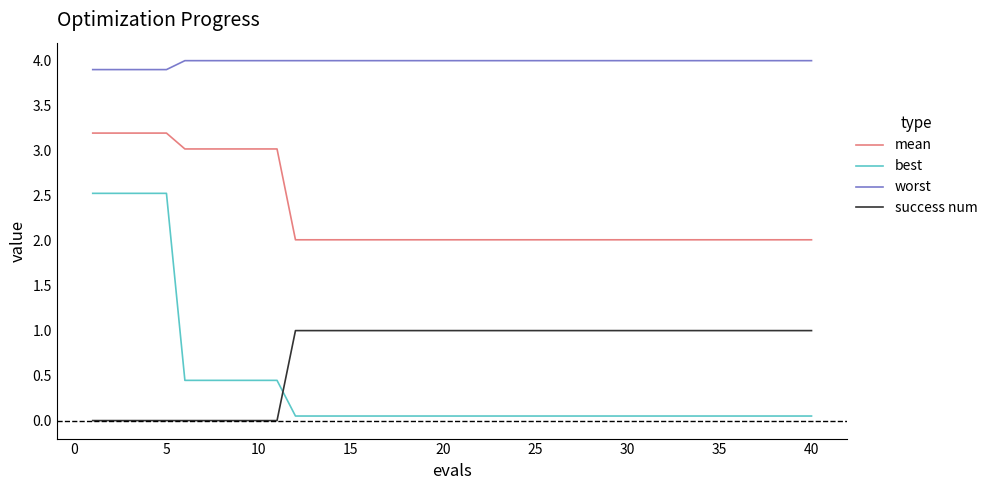

What are all the series names shown in the legend?

mean, best, worst, success num